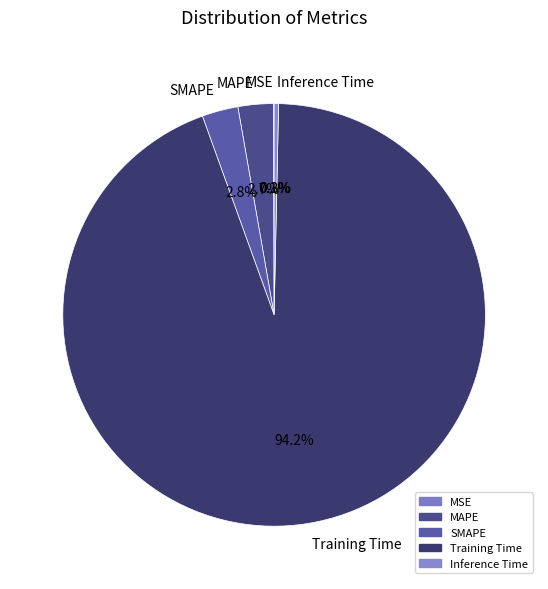

Which category accounts for the majority?

Training Time